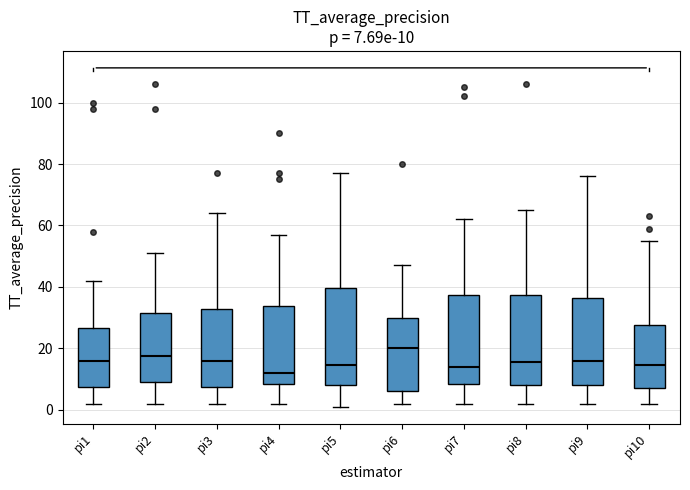

Which box has the highest median line?

pi6